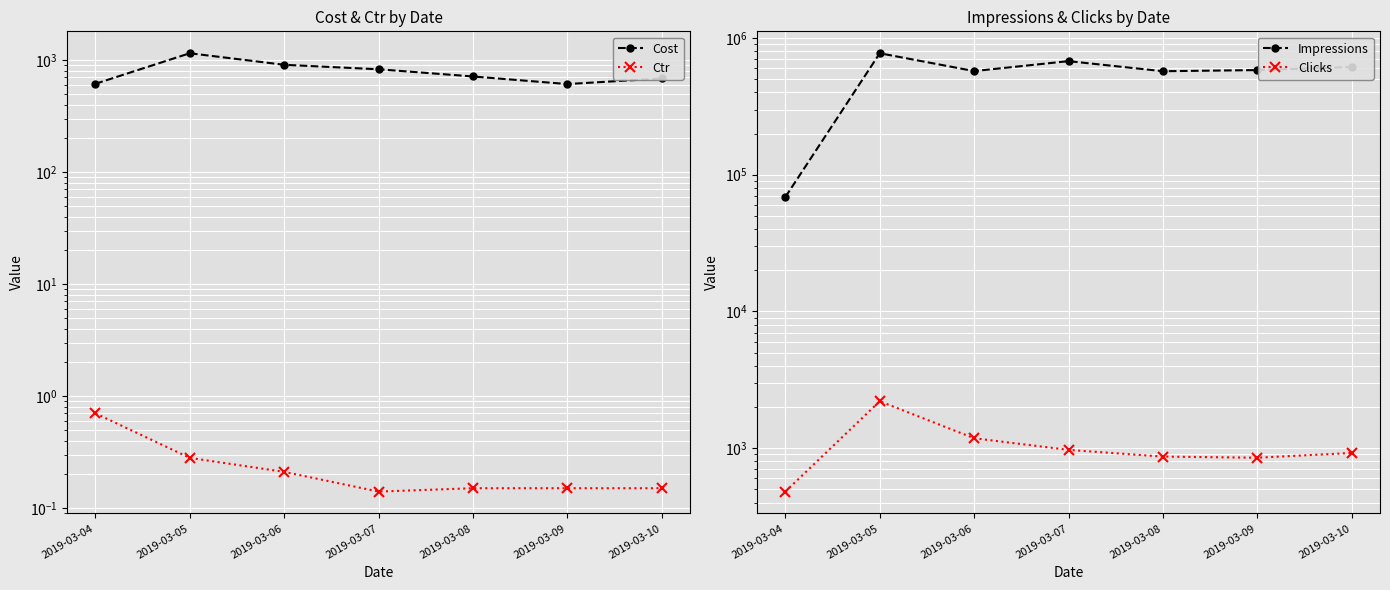

At 2019-03-10, list the series in order from smallest to largest.

Ctr, Cost, Clicks, Impressions